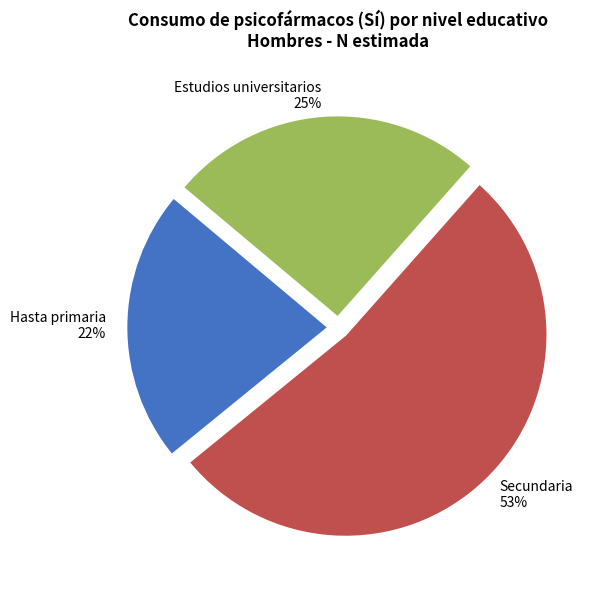

What percentage is the Estudios universitarios slice, to the nearest percent?

25%